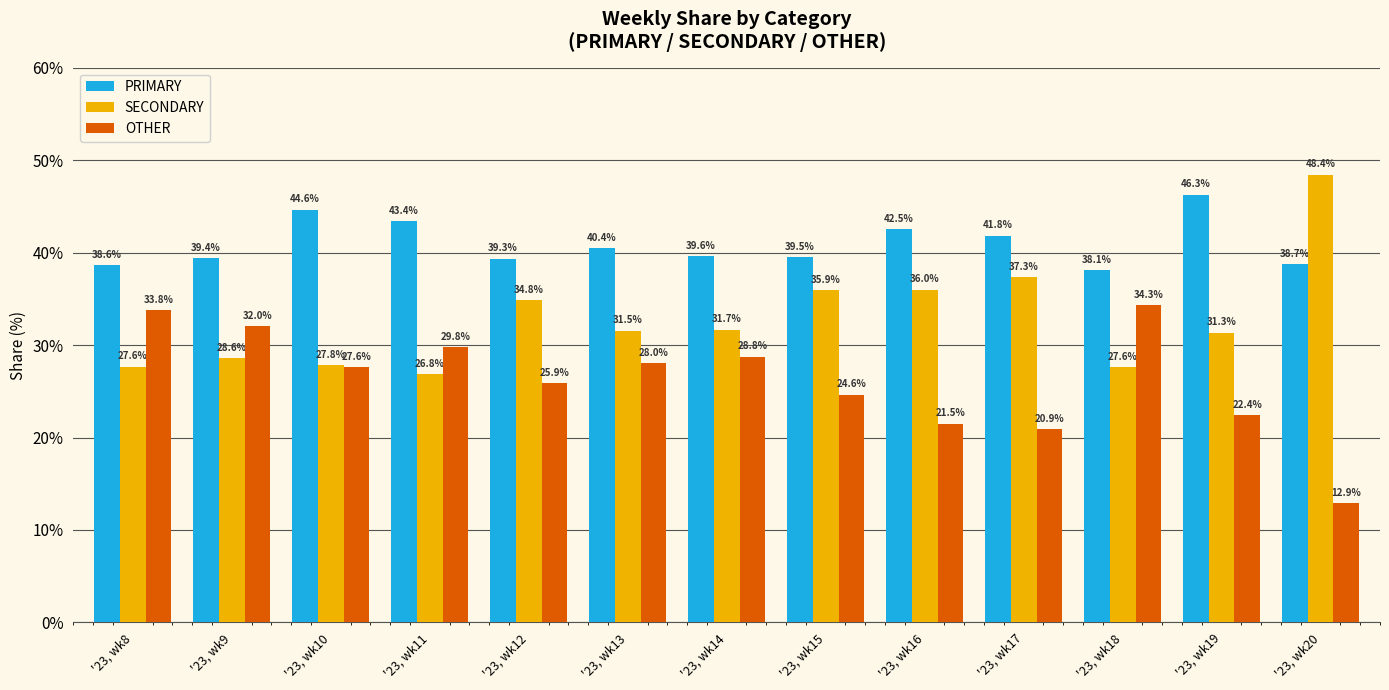

List the series in order of their peak value, highest first.

SECONDARY, PRIMARY, OTHER